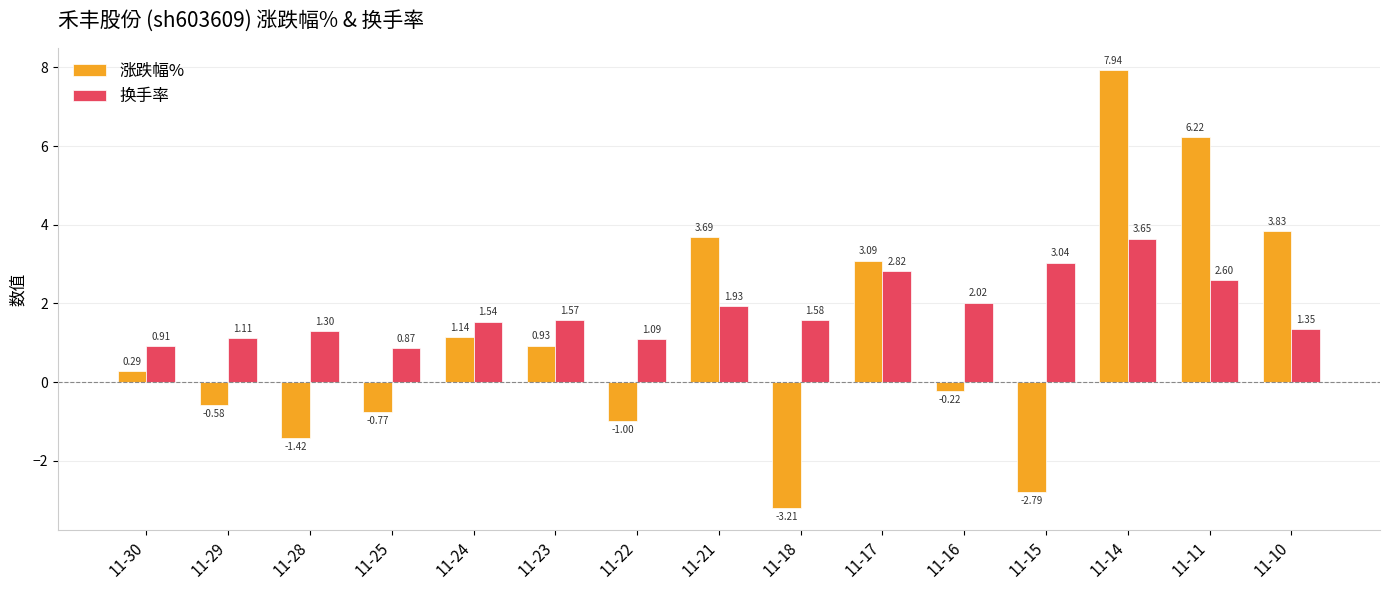

How many positive values does the 涨跌幅% series have?

8